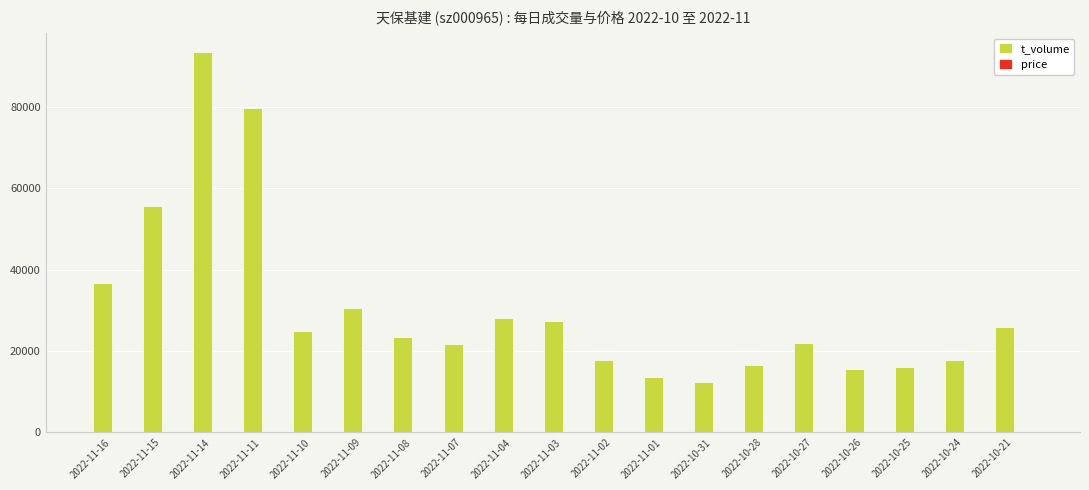

At which category is the sum across all series the highest?

2022-11-14